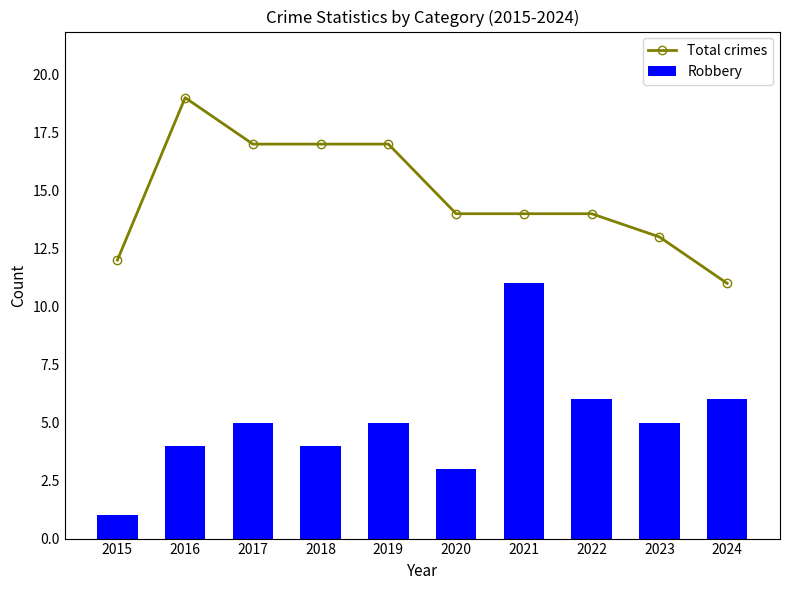

What is the spread (max minus min) of values at 2024?

5